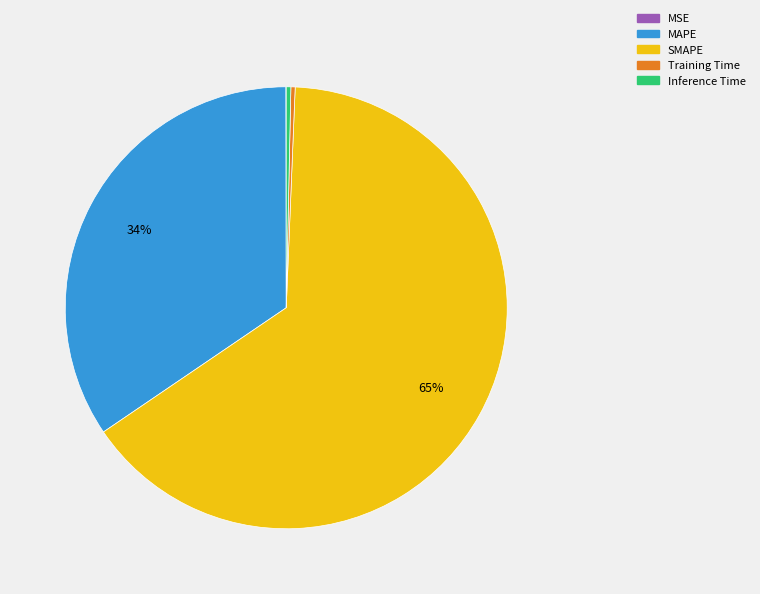

To the nearest percent, what is the average slice percentage?

20%